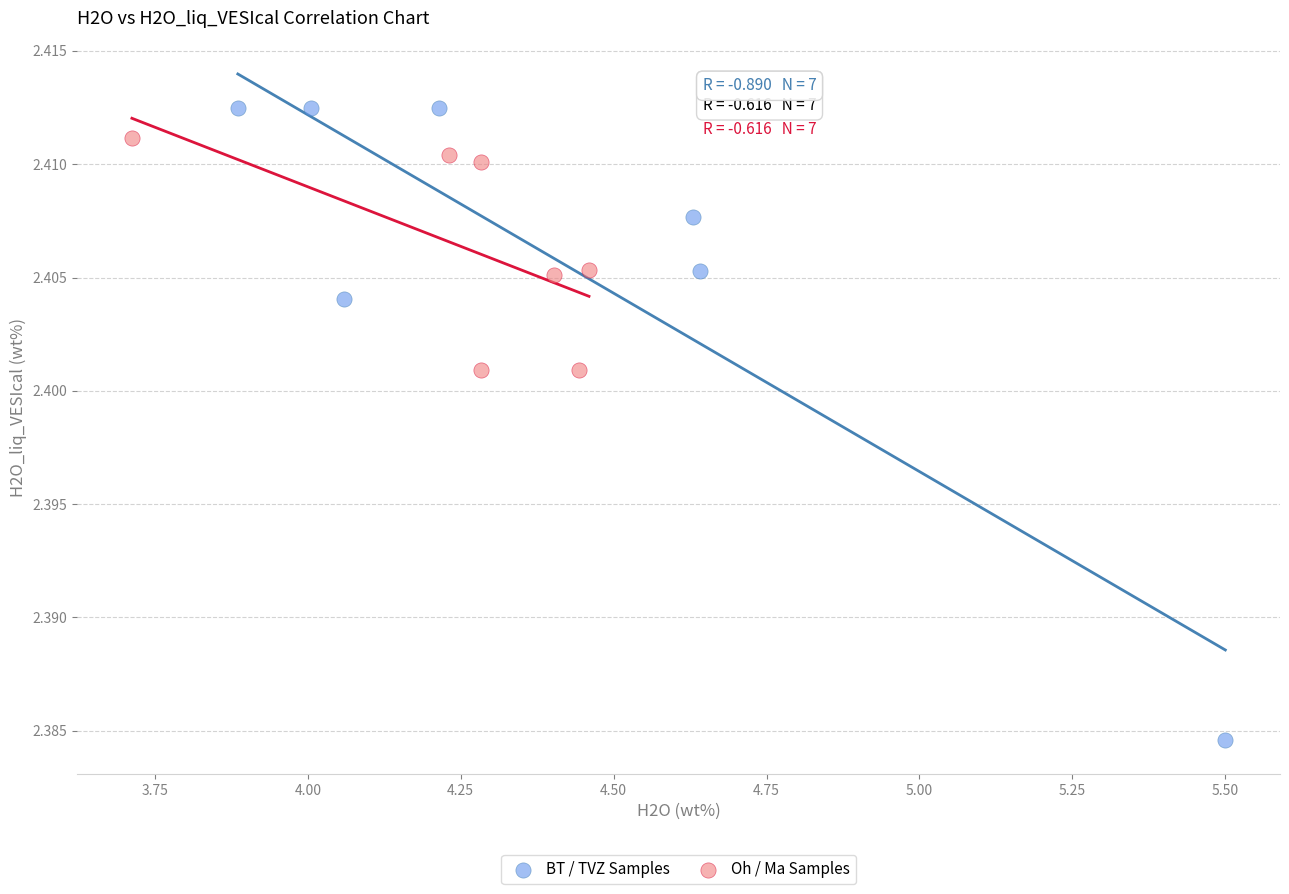

Which series reaches the minimum Y coordinate?

BT / TVZ Samples